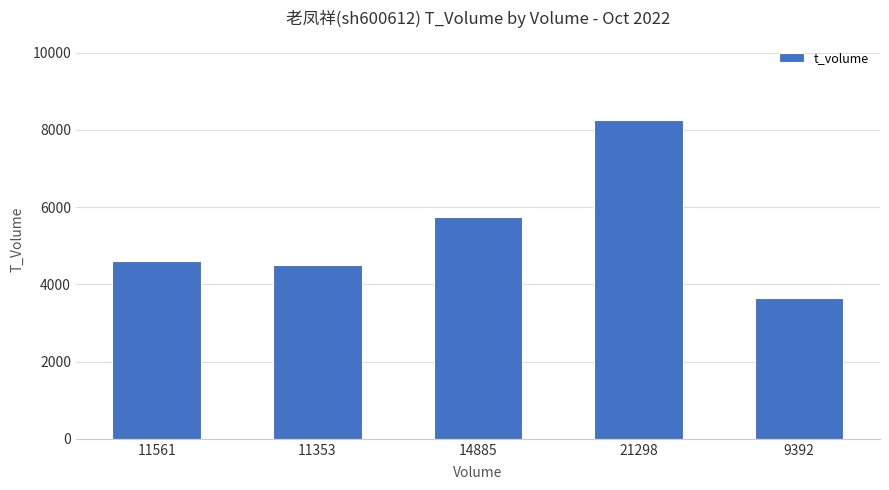

True or false: the data shows 4603 at 11561.

True